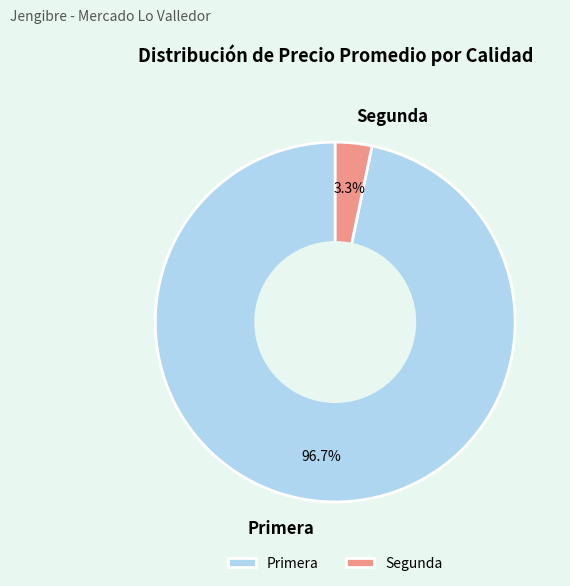

Between Segunda and Primera, which is larger?

Primera